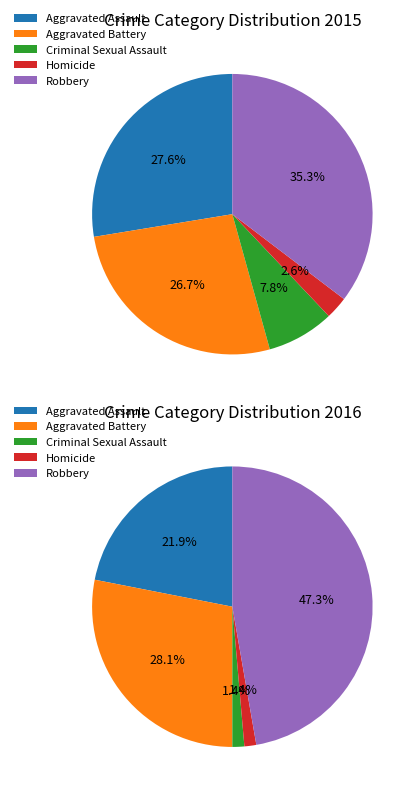

Is Homicide the majority of the pie?

No